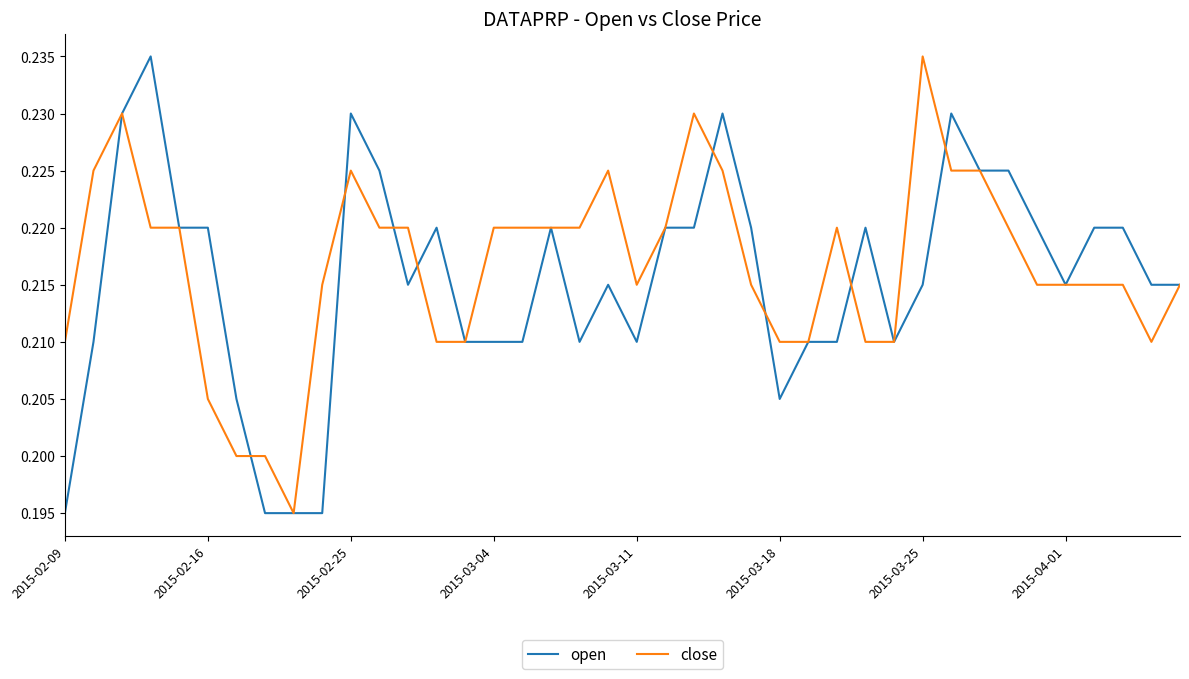

What are all the series names shown in the legend?

open, close